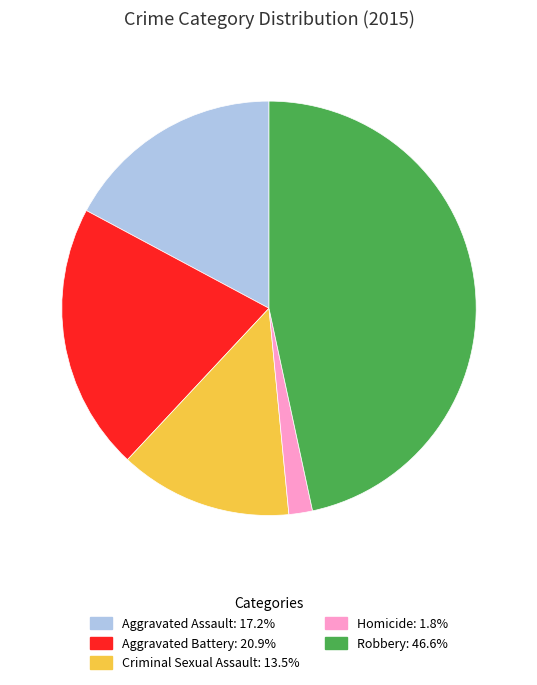

Which slice is the largest?

Robbery